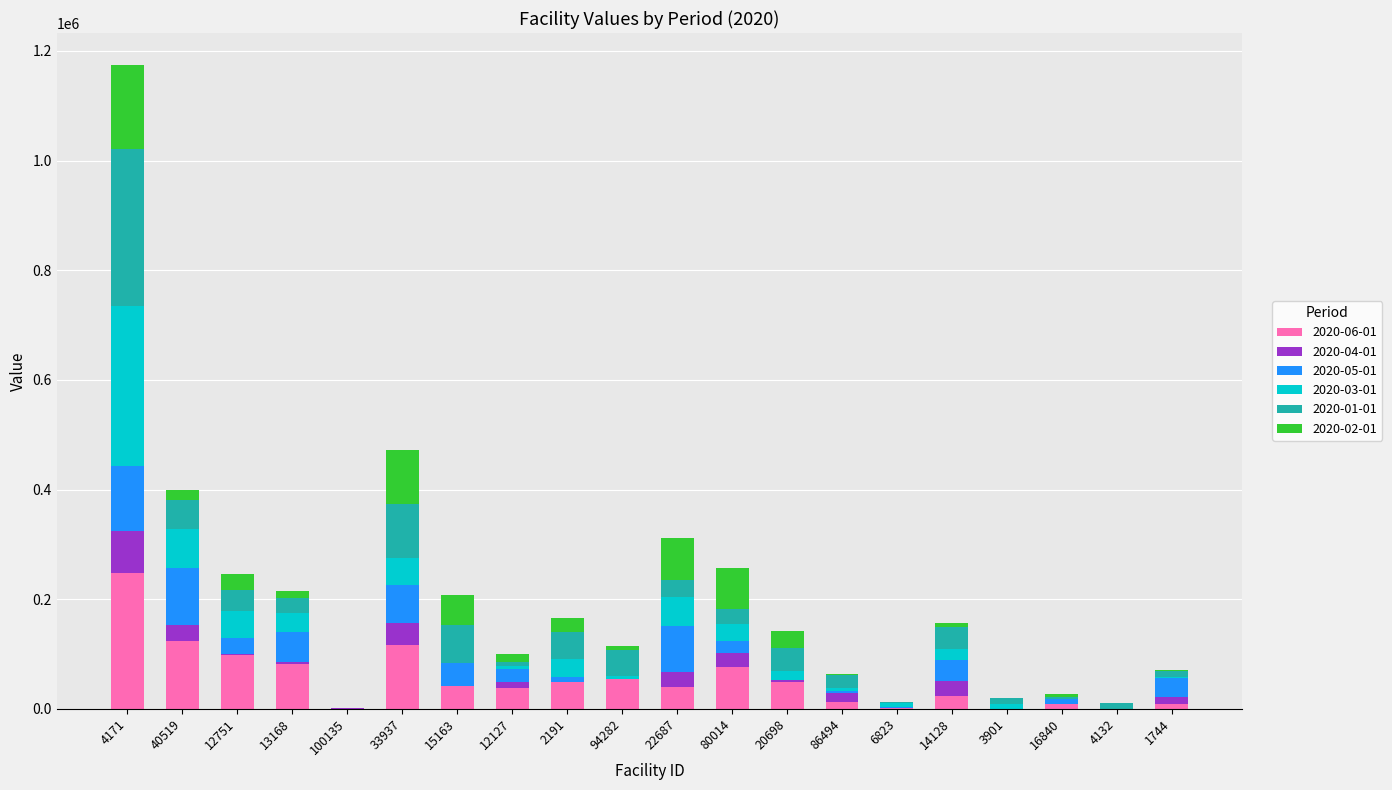

The value of 2020-06-01 at 33937 is 179454.6. True or false?

False